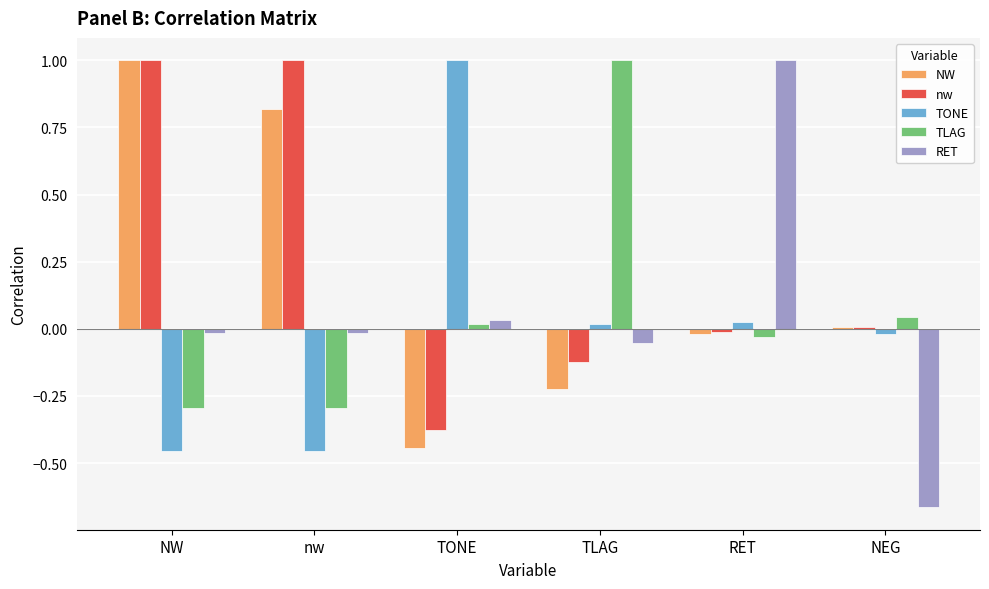

How many data points in TONE are above 0?

3